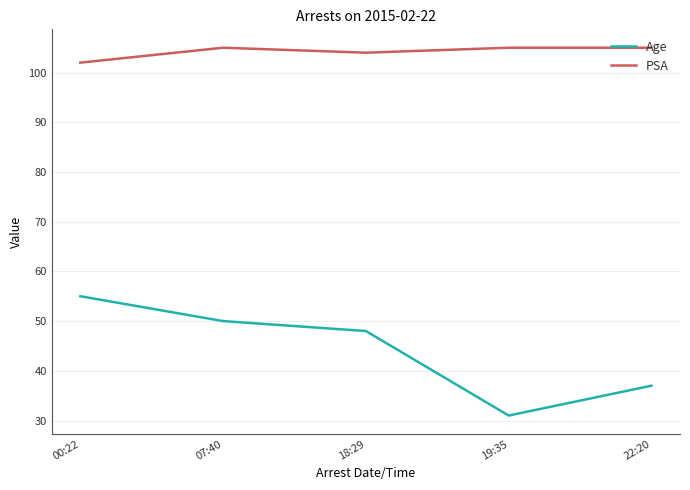

What is the difference between the highest and lowest values at 07:40?

55